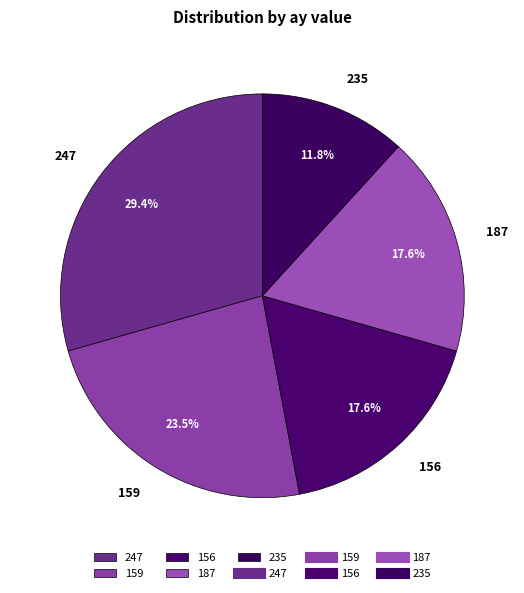

Is the sum of 235 and 159 greater than half?

No